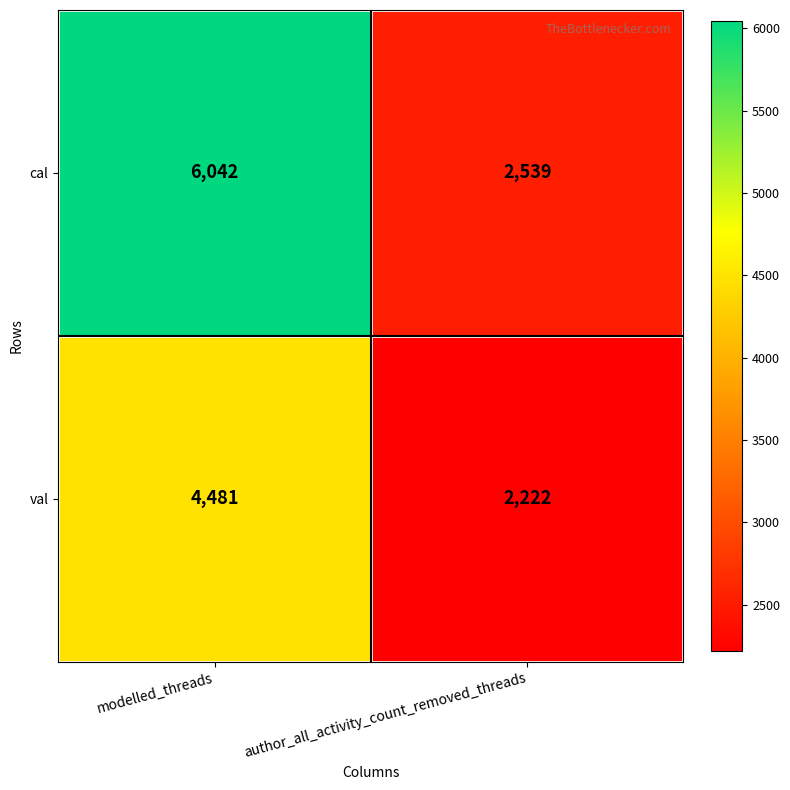

How many data points does each series have?

2